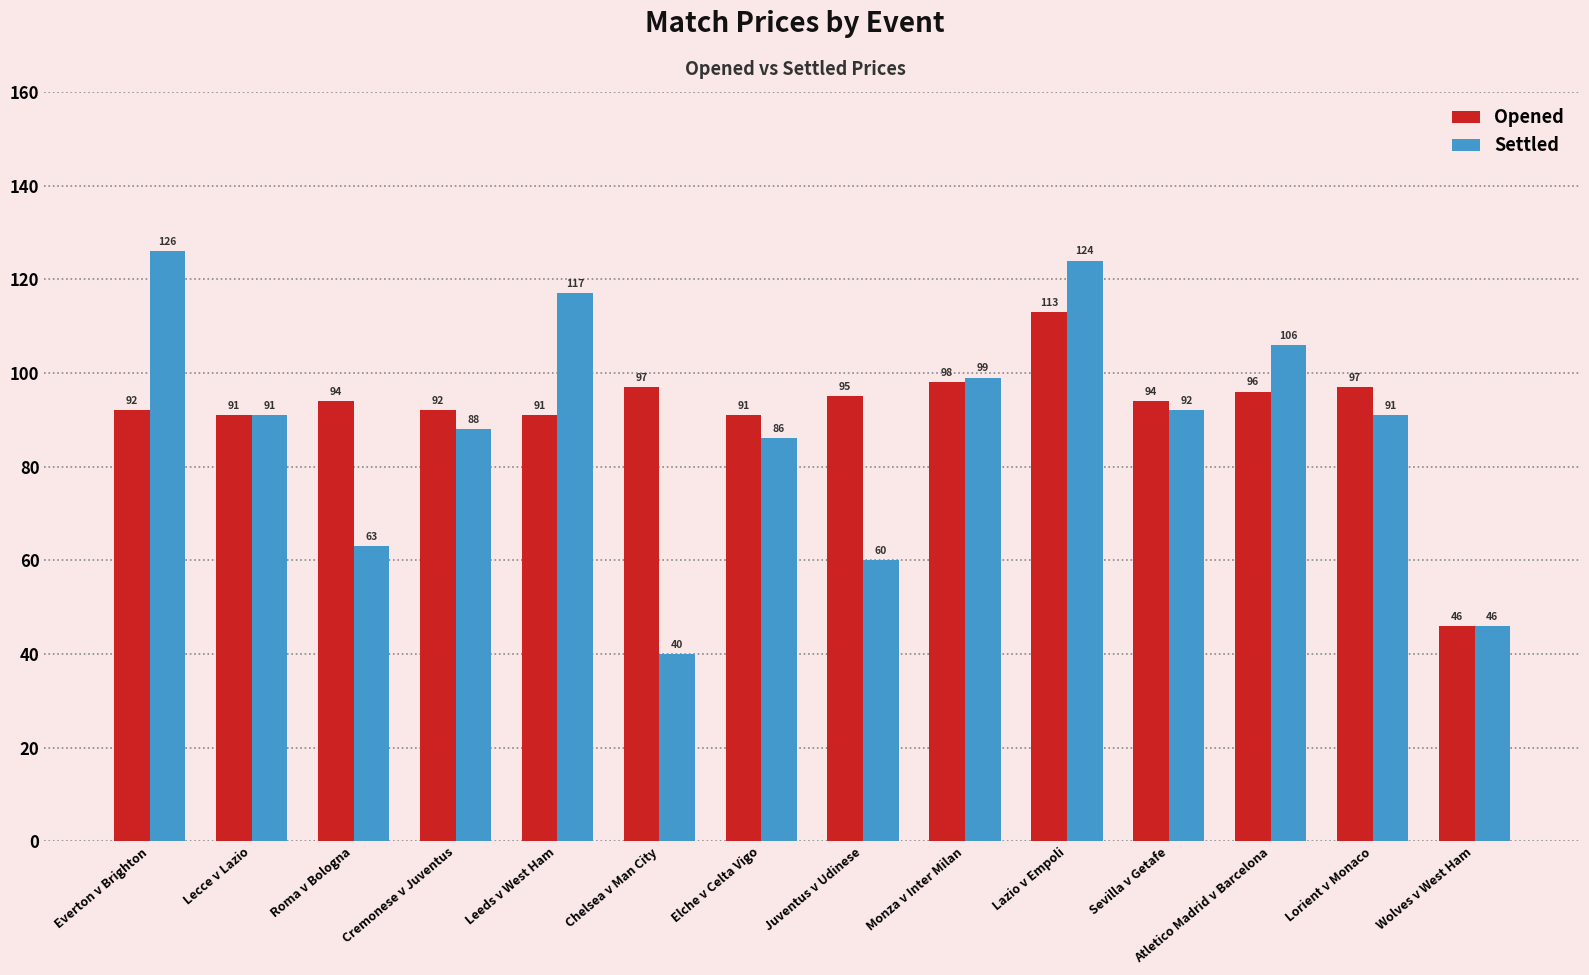

At which label does Settled first exceed 91?

Everton v Brighton